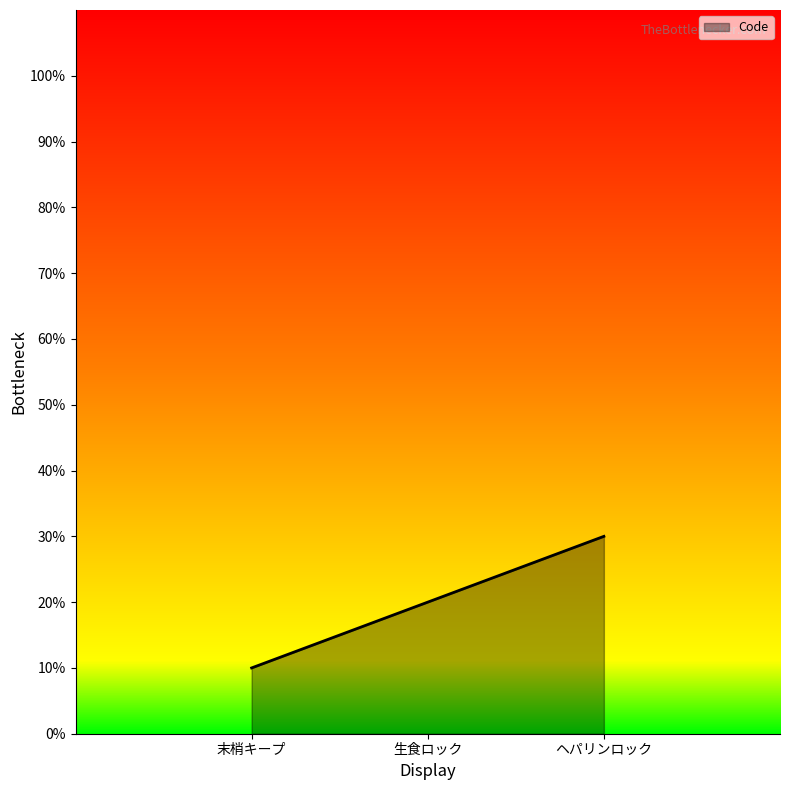

What value does the data have at ヘパリンロック?

30